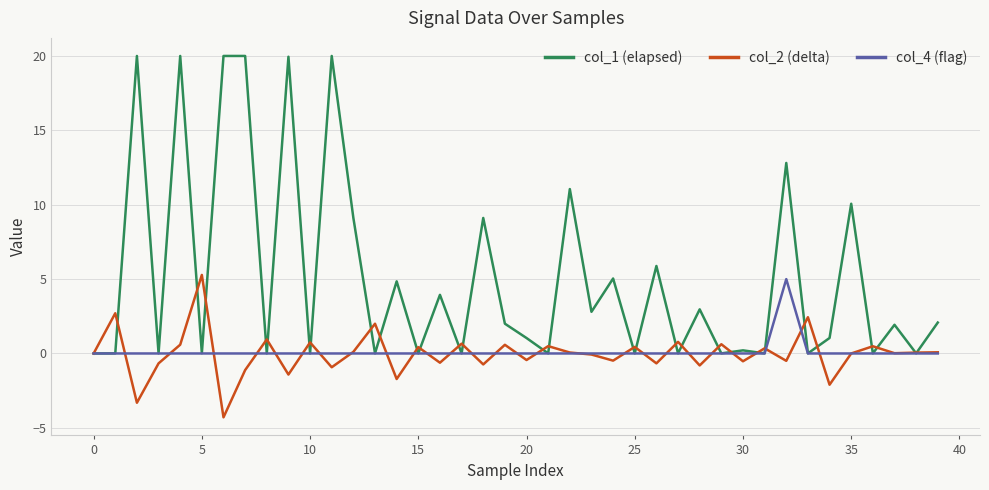

Which series has the largest total across all categories?

col_1 (elapsed)